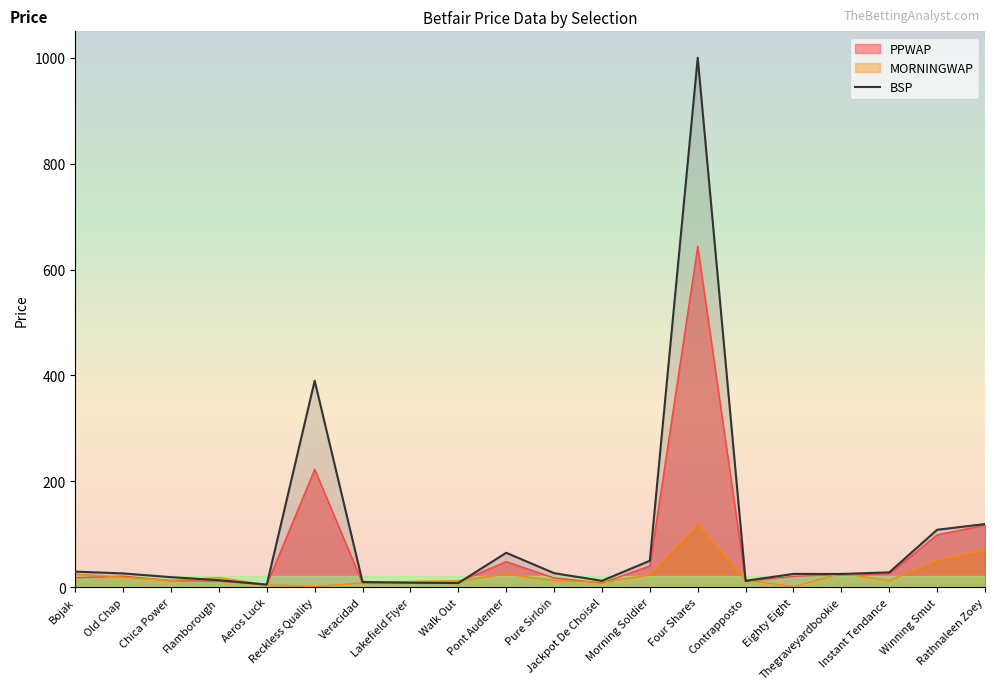

Reading left to right, transcribe all the data shown in this chart.

Bojak=29.4	Old Chap=26.0	Chica Power=18.9	Flamborough=13.2	Aeros Luck=4.9	Reckless Quality=390.0	Veracidad=9.9	Lakefield Flyer=8.4	Walk Out=7.8	Pont Audemer=65.0	Pure Sirloin=26.5	Jackpot De Choisel=12.0	Morning Soldier=50.0	Four Shares=1000.0	Contrapposto=12.0	Eighty Eight=25.1	Thegraveyardbookie=25.0	Instant Tendance=28.0	Winning Smut=108.5	Rathnaleen Zoey=119.3